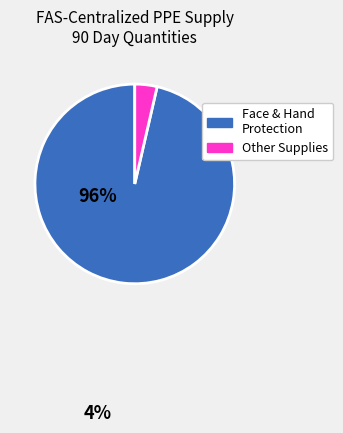

Does any single category account for the majority?

Yes